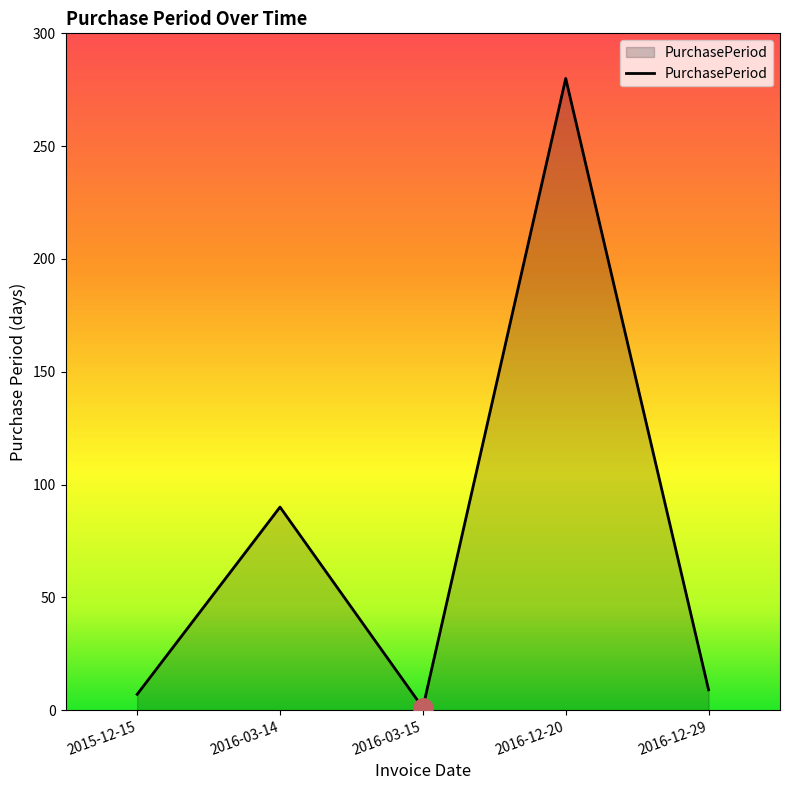

What position from the left is 2016-03-15?

3